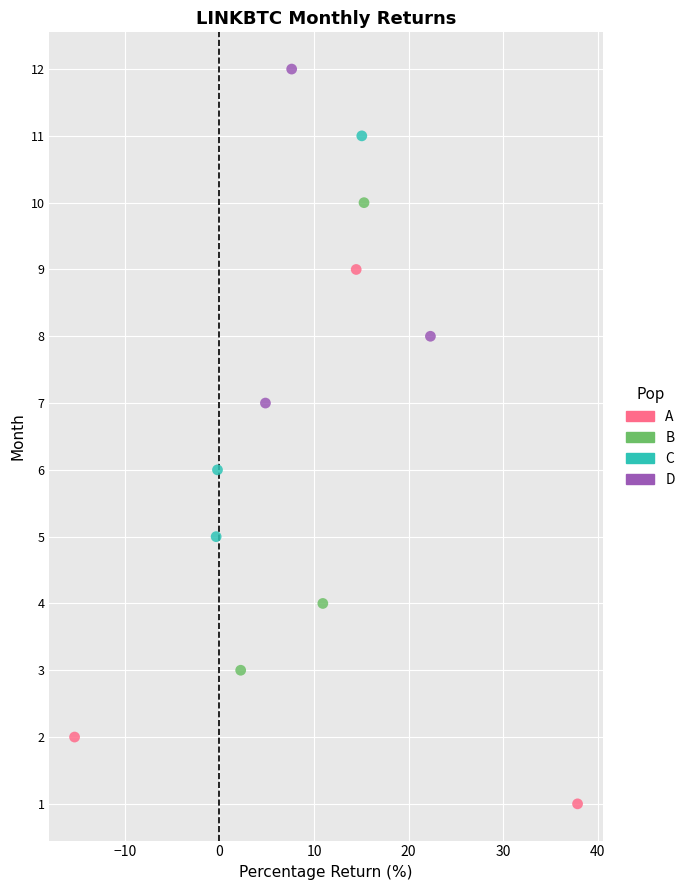

Which series reaches the maximum Y coordinate?

D